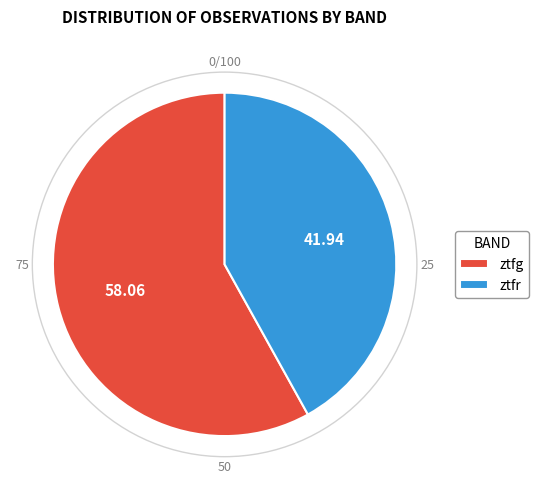

Between ztfg and ztfr, which is larger?

ztfg